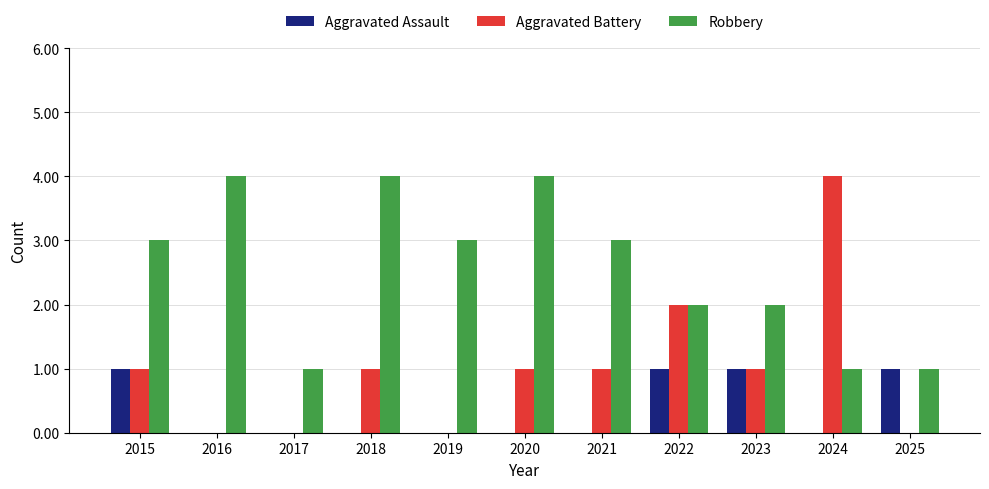

Is the value of Aggravated Assault at 2024 greater than the value of Robbery at 2016?

No